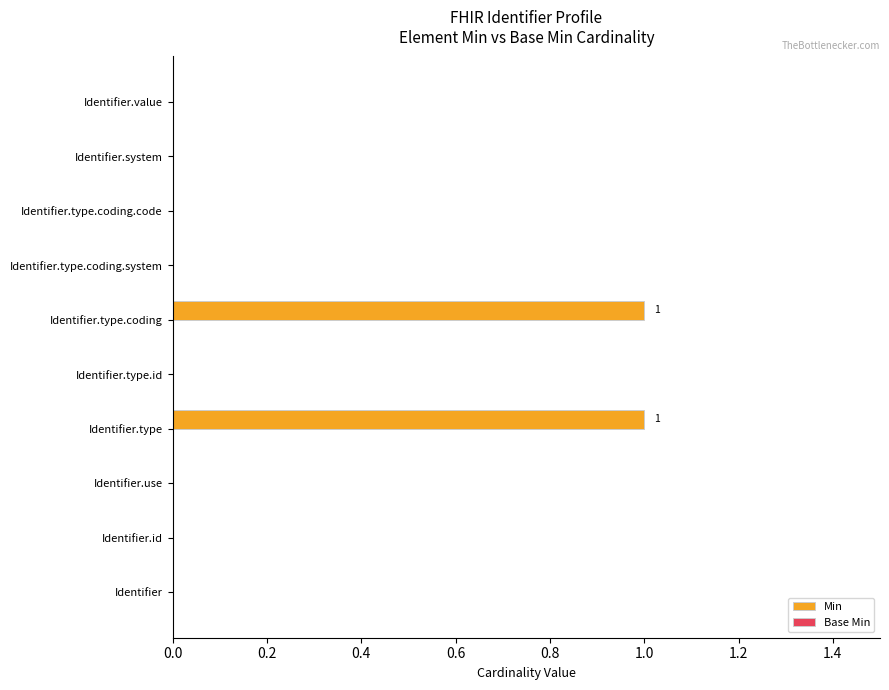

Are the bars grouped side by side (vs. stacked)?

No